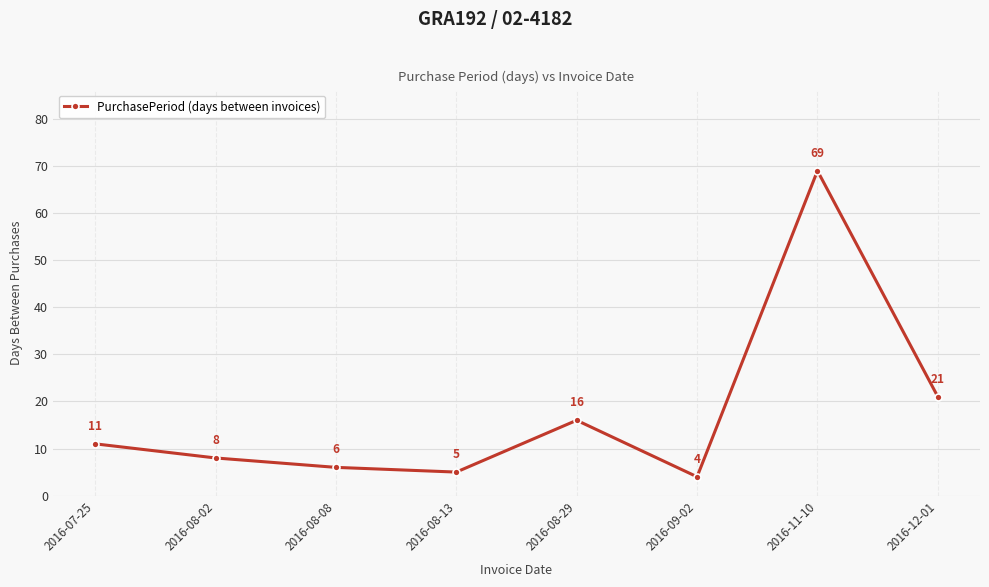

Reading left to right, what are all the values shown in this chart?

2016-07-25=11	2016-08-02=8	2016-08-08=6	2016-08-13=5	2016-08-29=16	2016-09-02=4	2016-11-10=69	2016-12-01=21